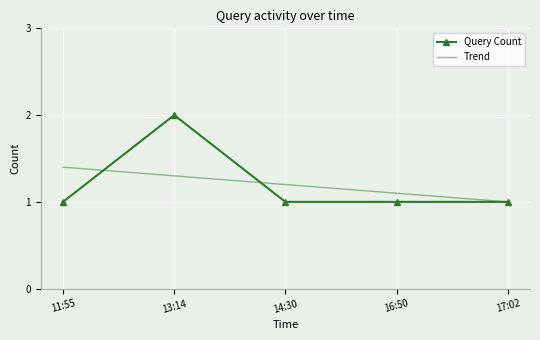

Count the number of data series in this chart.

2